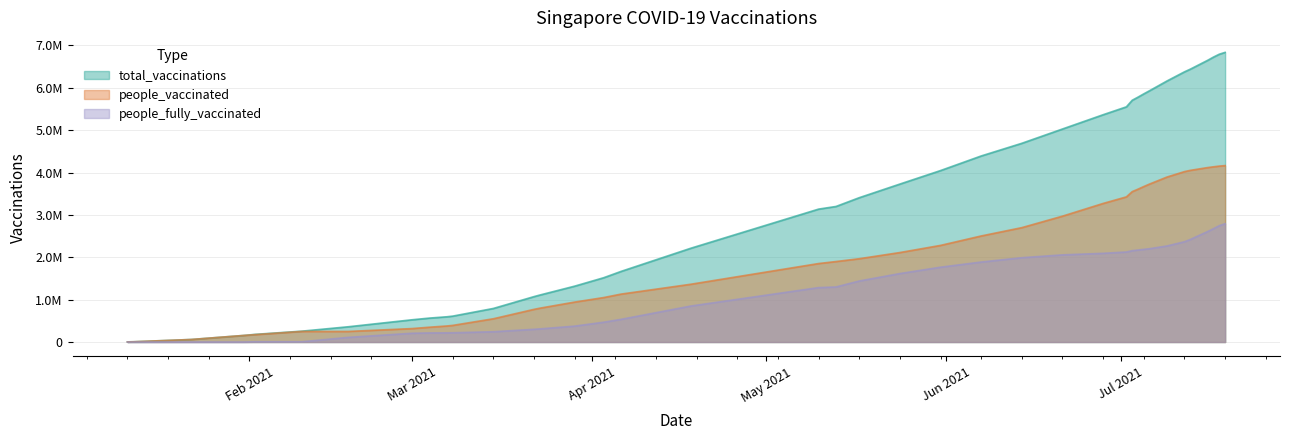

Which category has the lowest value across all series?

2021-01-11